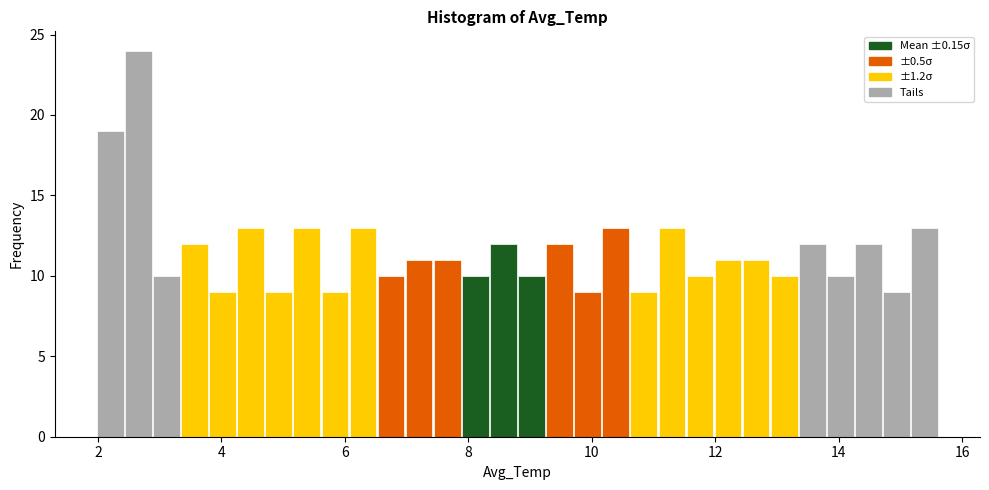

Around what value on the x-axis is the tallest bar? Give the approximate position of its centre, as read against the axis.

2.6